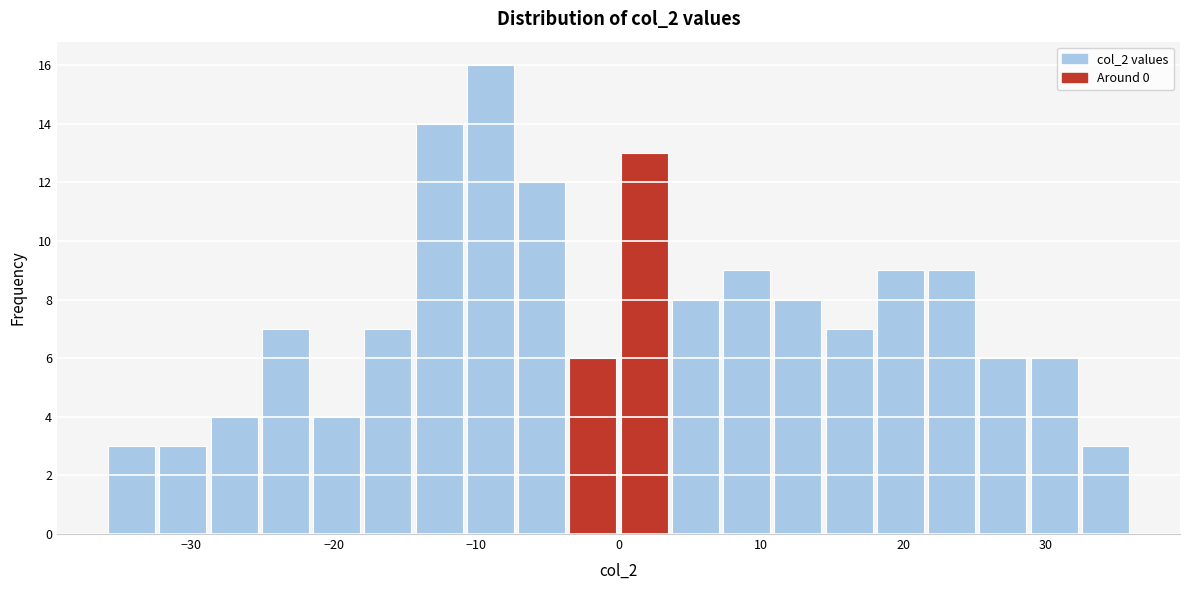

Around what value on the x-axis is the tallest bar? Give the approximate position of its centre, as read against the axis.

-9